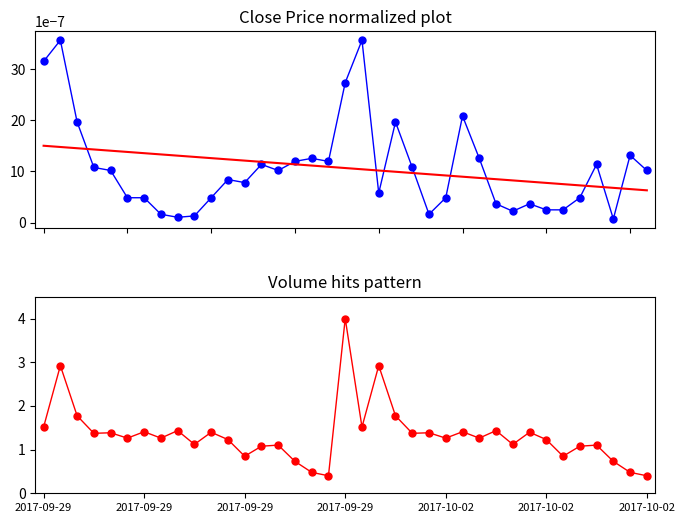

What is the difference between the highest and lowest values at 16?

0.5